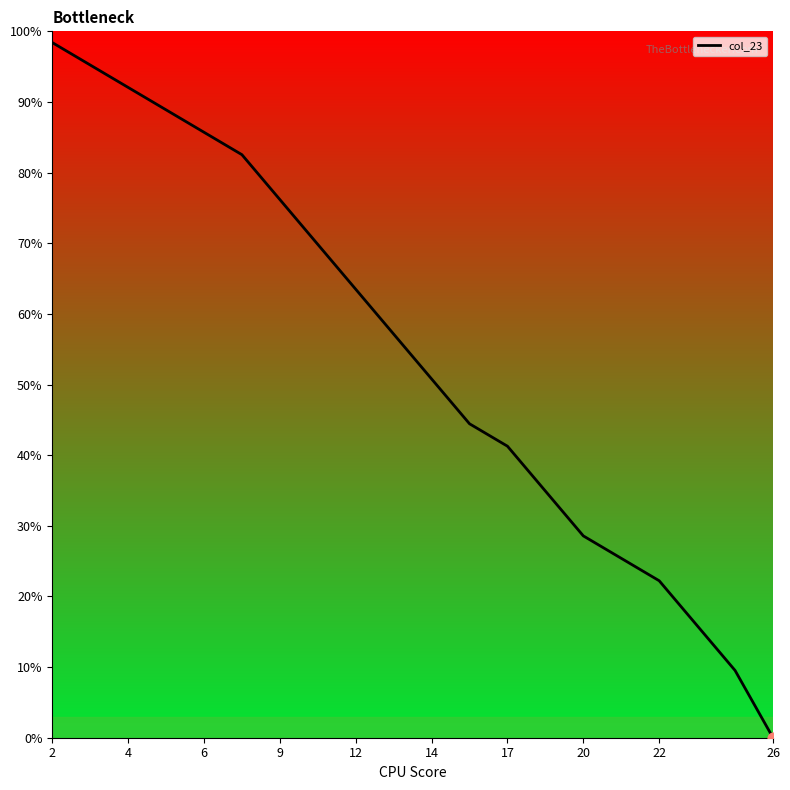

What is the maximum value shown in the chart?

98.4